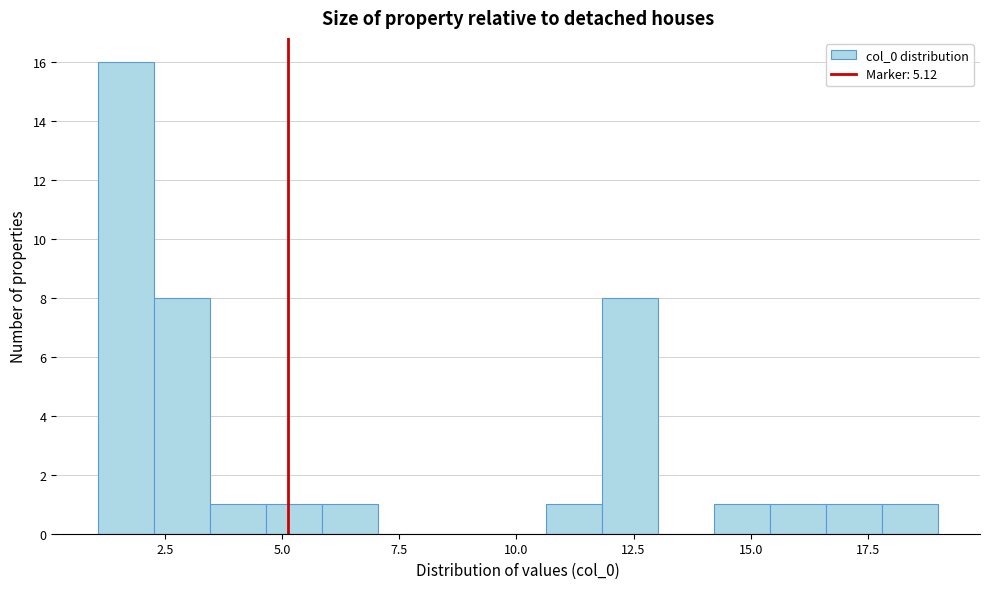

Around what value on the x-axis is the tallest bar? Give the approximate position of its centre, as read against the axis.

1.5